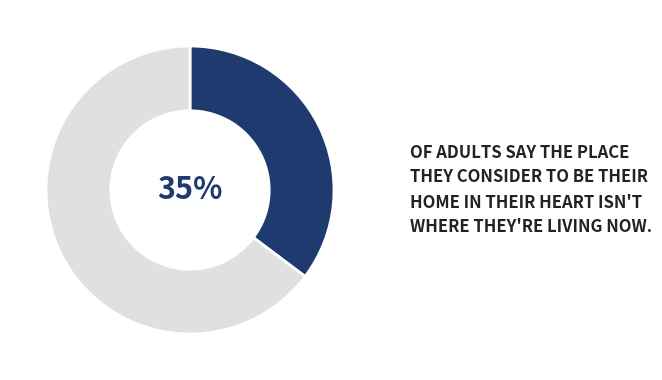

To the nearest percent, what is the average slice percentage?

50%